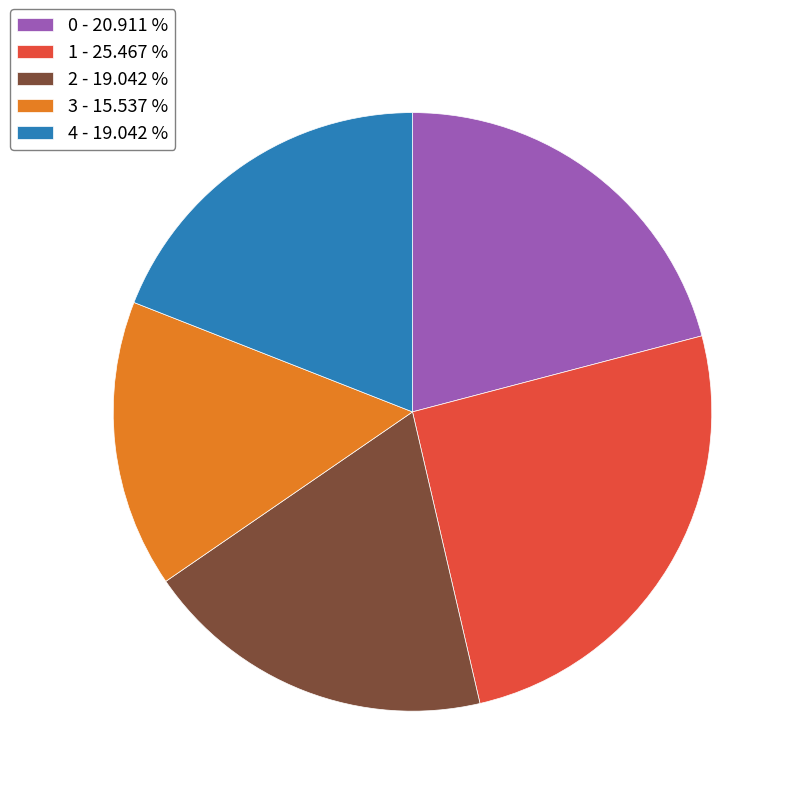

What is the smallest slice in the pie chart?

3